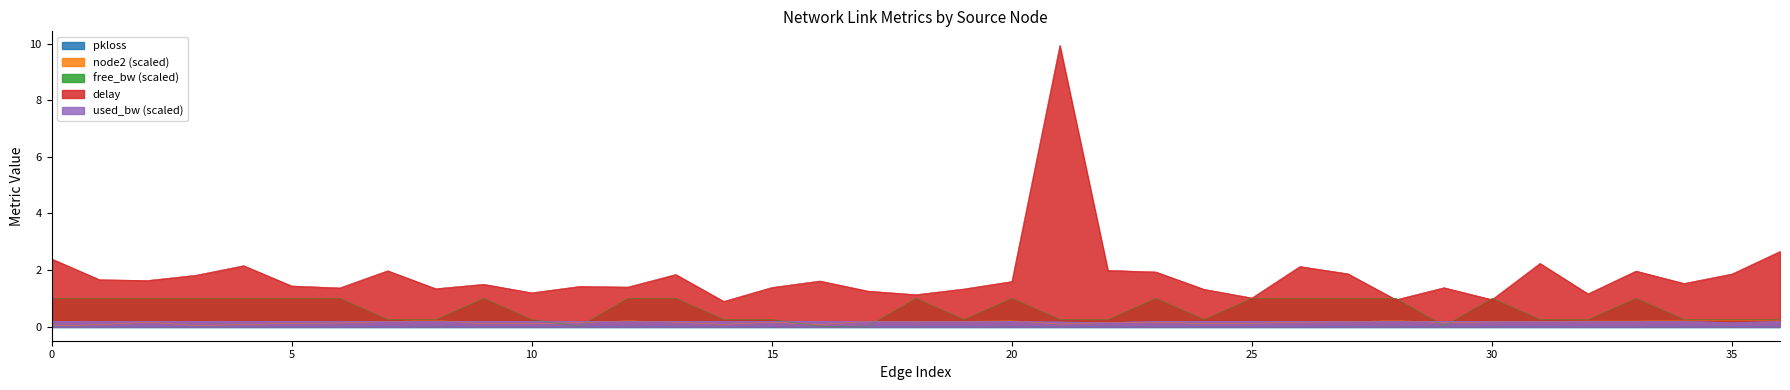

Which series has the widest spread of values?

delay